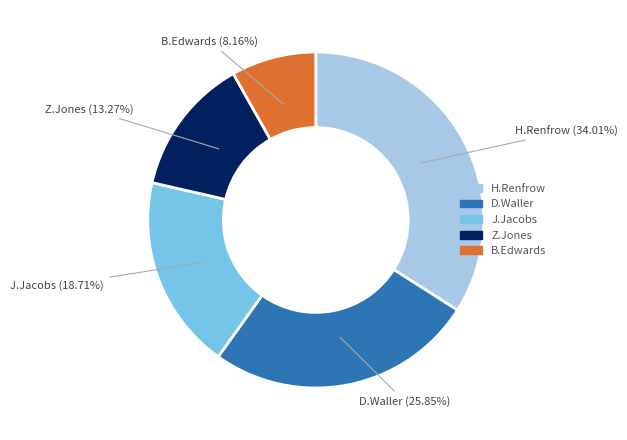

Does any single category account for the majority?

No